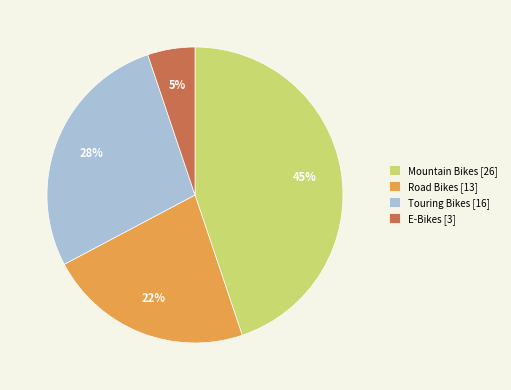

Approximately how many times larger is the value at Road Bikes [13] compared to Mountain Bikes [26]?

0.5